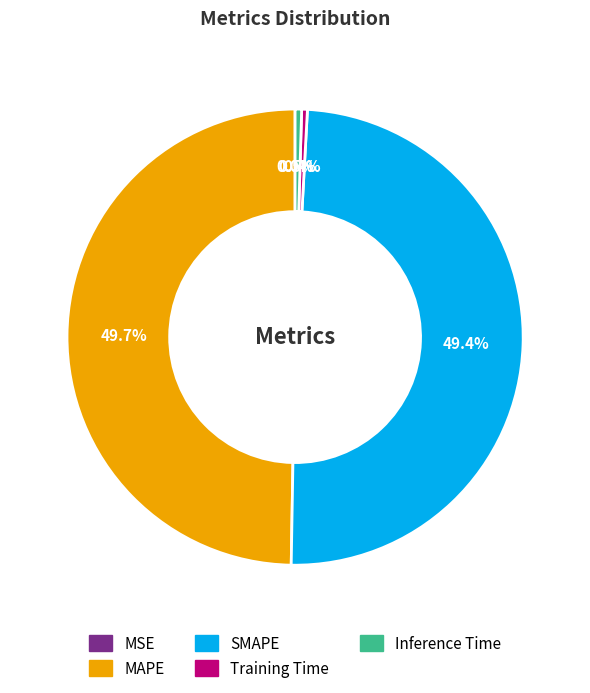

Combined, what portion of the pie is MAPE and SMAPE?

99.1%